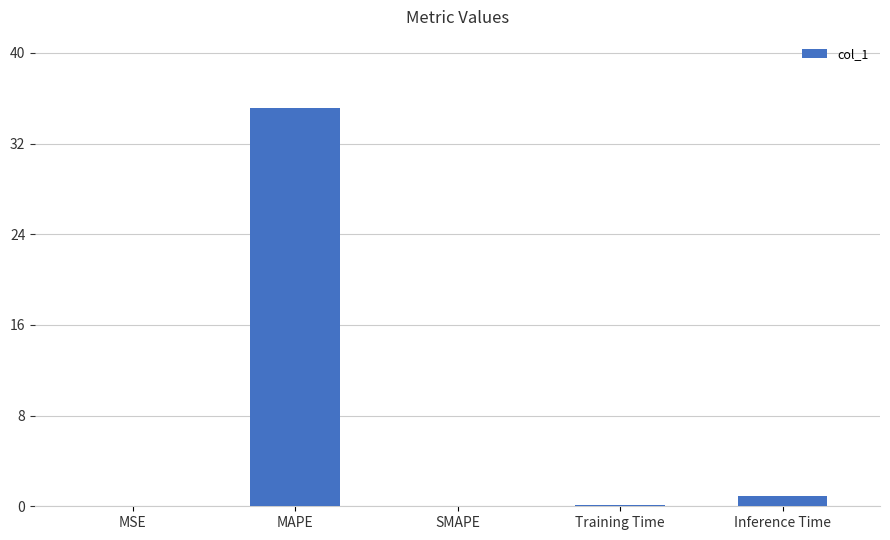

Between SMAPE and MAPE, which is larger?

MAPE